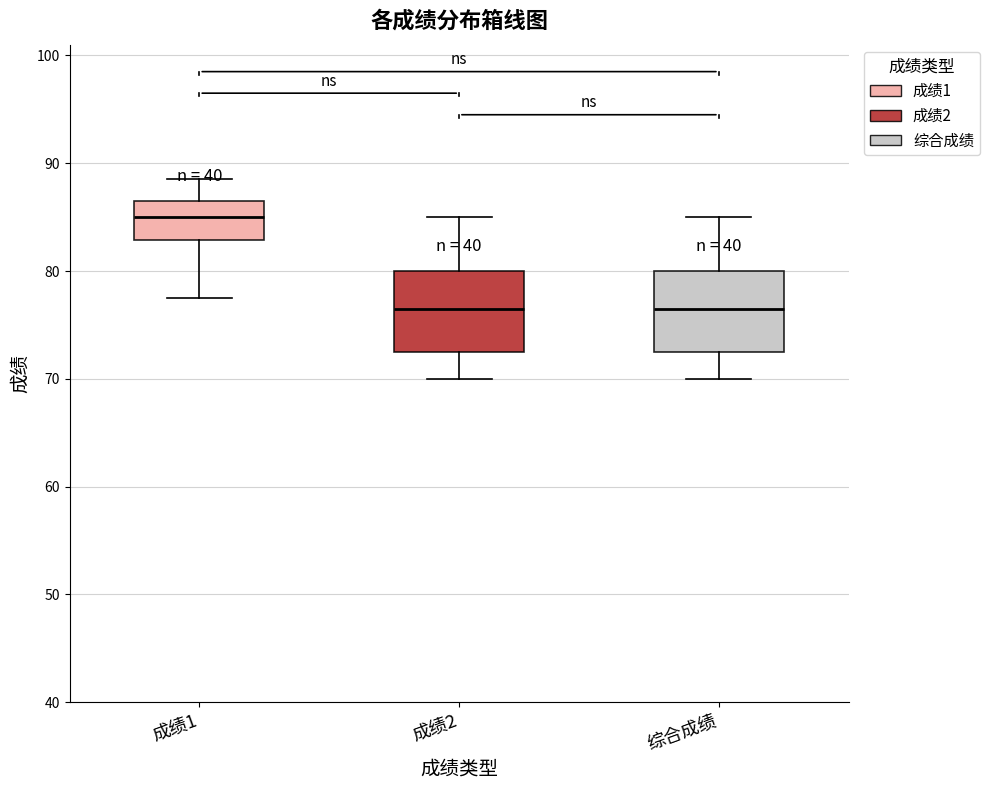

Where is the upper edge of the box for 综合成绩 on the y-axis? The values are not printed on the chart, so give them approximately, as read against the axis.

80